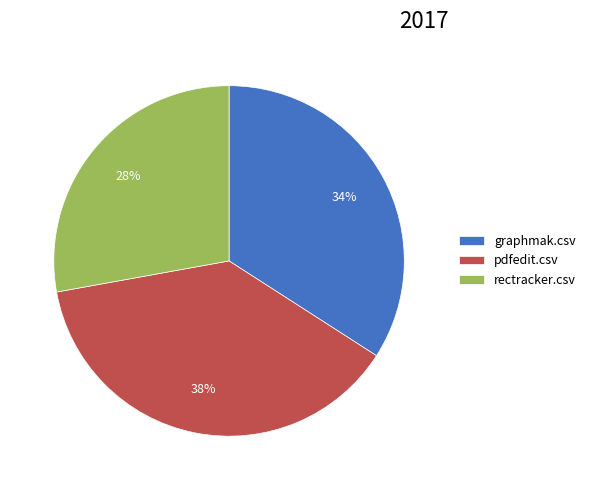

Rank the categories by value from lowest to highest.

rectracker.csv, graphmak.csv, pdfedit.csv